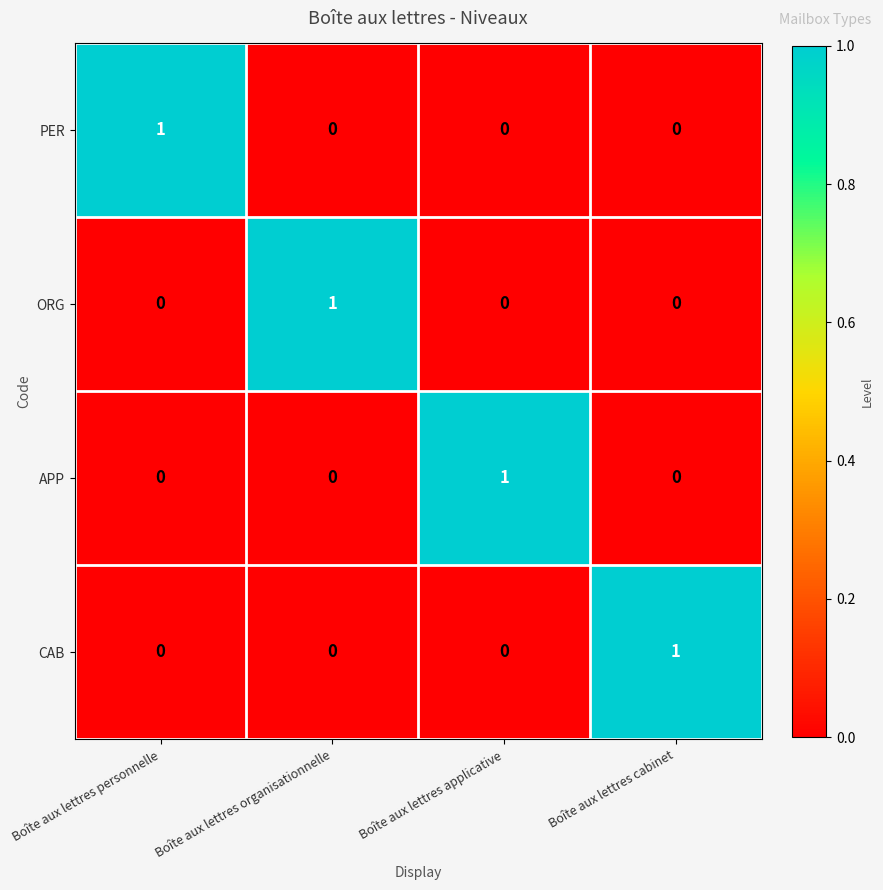

The CAB series shows -1 at Boîte aux lettres organisationnelle. True or false?

False